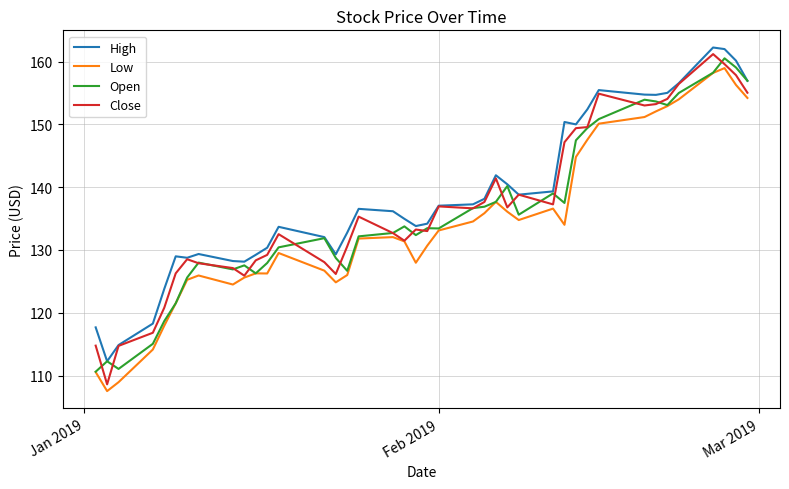

True or false: Low and High intersect in this chart.

False